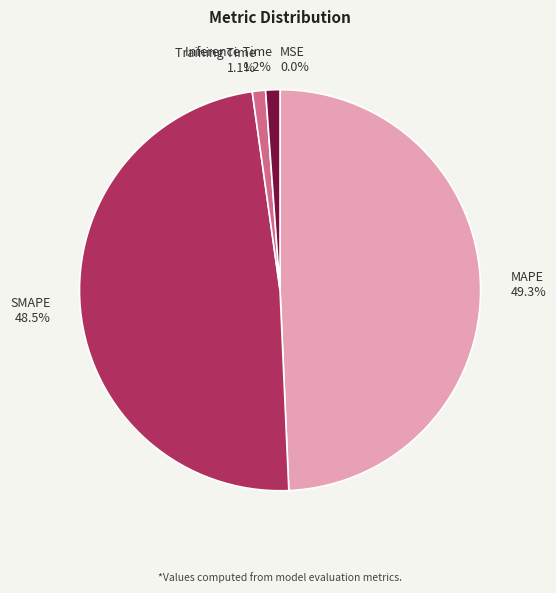

What is the ratio of the value at SMAPE to the value at MAPE?

1.0